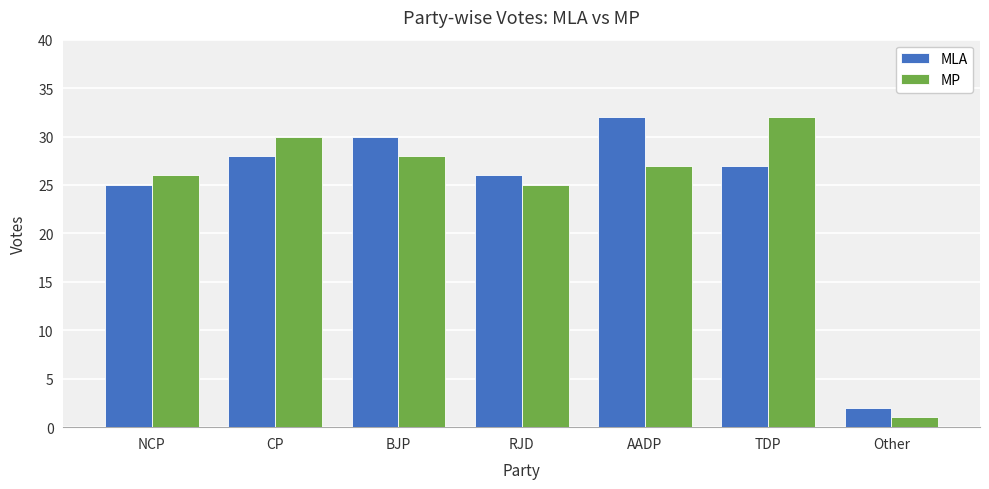

Which series changed the most between CP and TDP?

MP